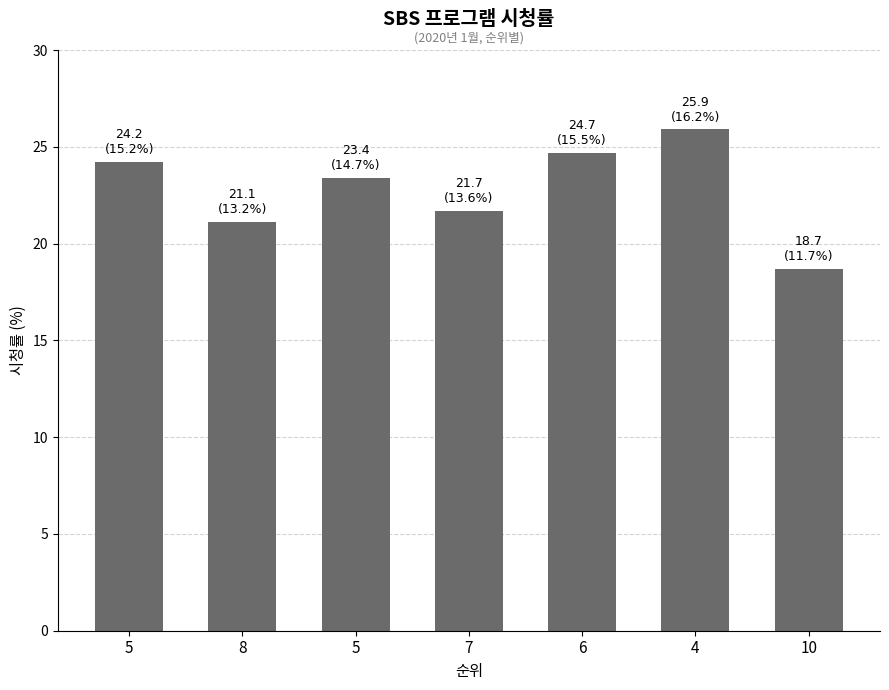

What is the maximum value shown in the chart?

25.9